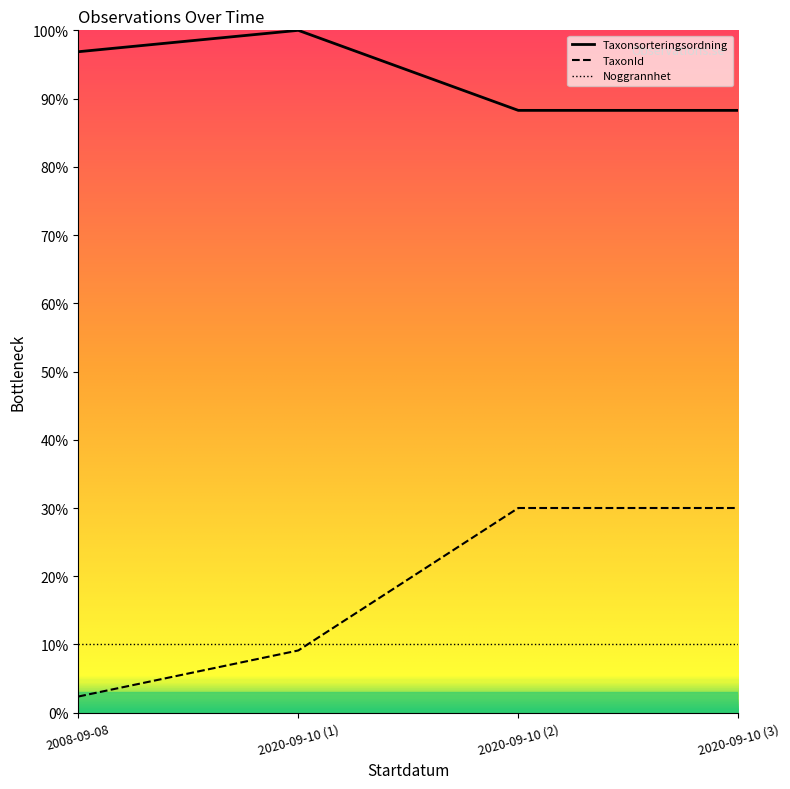

Which series has the largest range (max minus min)?

TaxonId